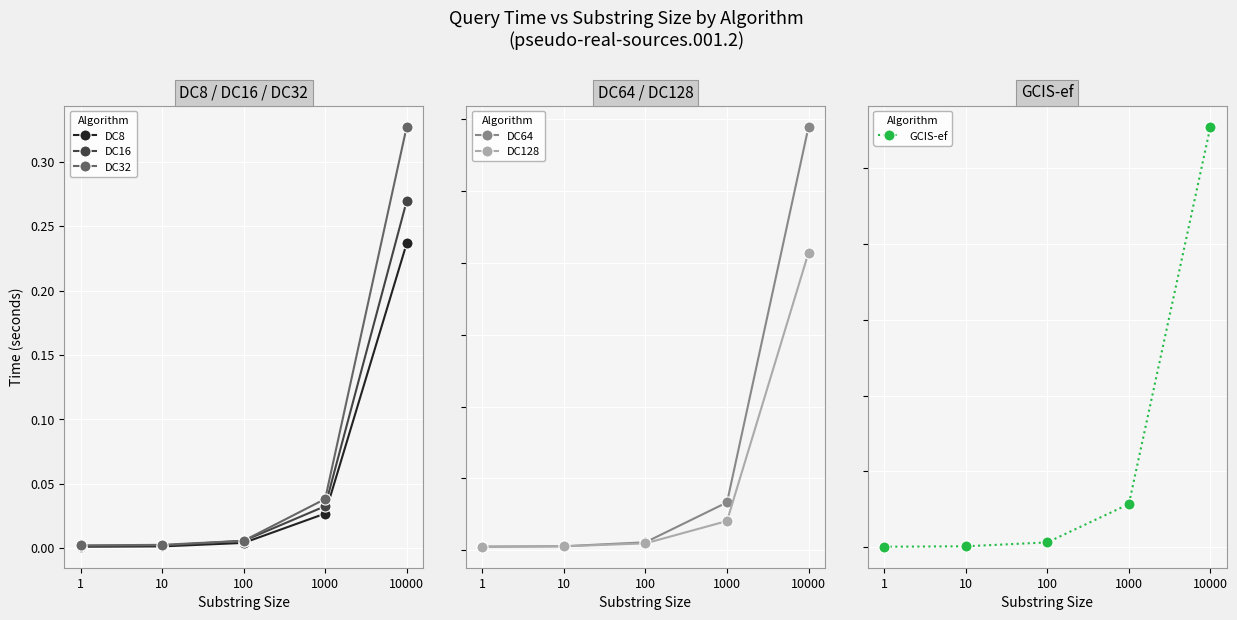

True or false: DC32 and DC64 cross at least once.

True